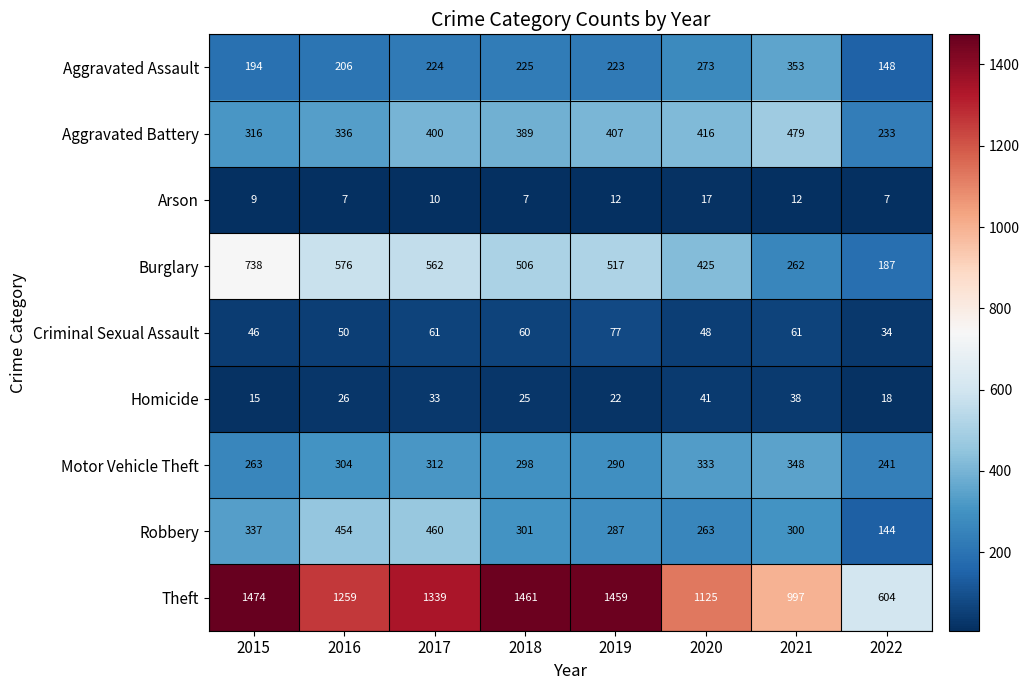

Rank the series by their maximum value, from lowest to highest.

Arson, Homicide, Criminal Sexual Assault, Motor Vehicle Theft, Aggravated Assault, Robbery, Aggravated Battery, Burglary, Theft